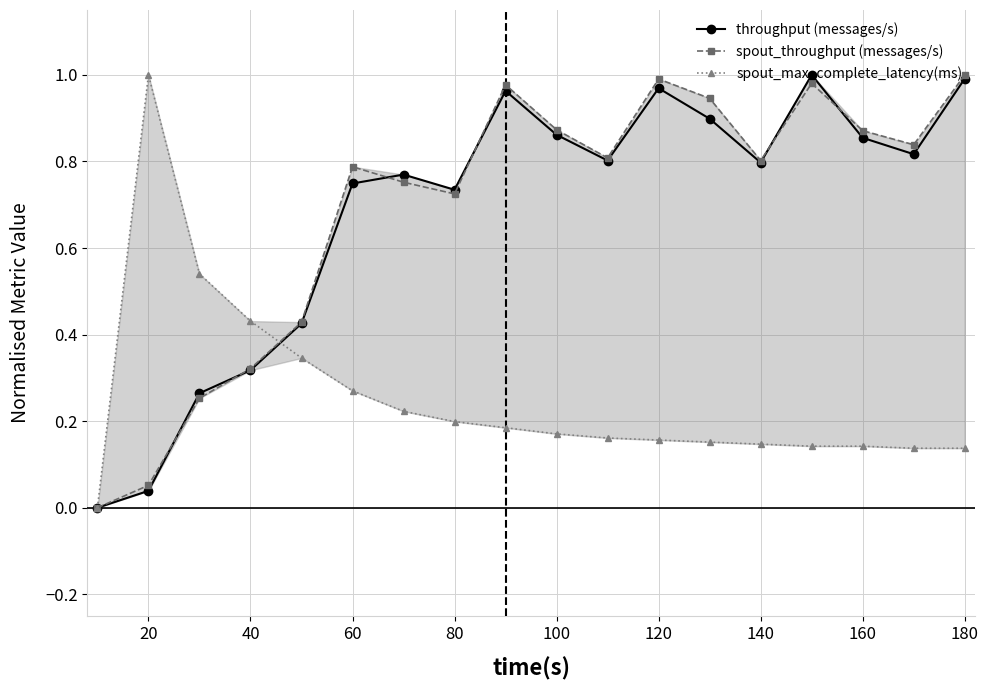

What is the average value of the throughput (messages/s) series?

0.7